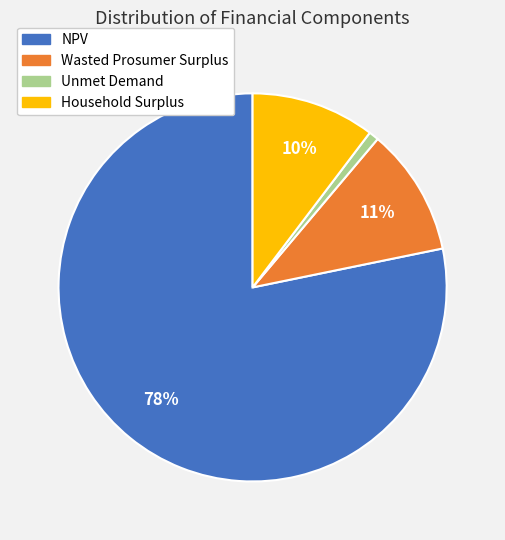

True or false: Household Surplus accounts for 10% of the total.

True